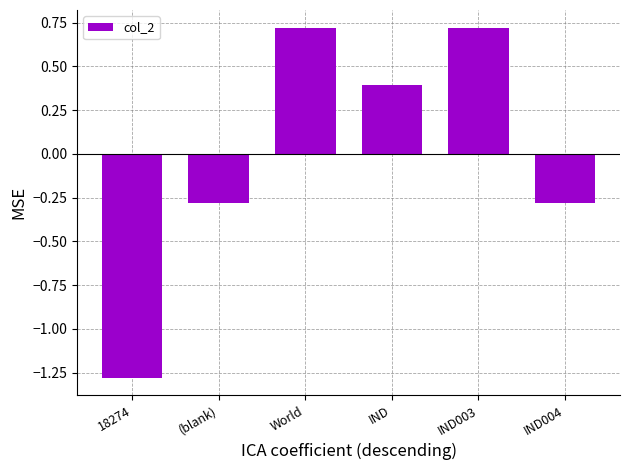

Which has a higher value, IND or (blank)?

IND